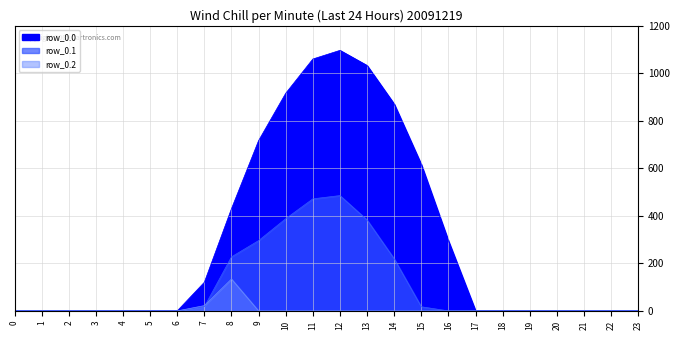

The row_0.0 series shows 120.6 at 7. True or false?

True